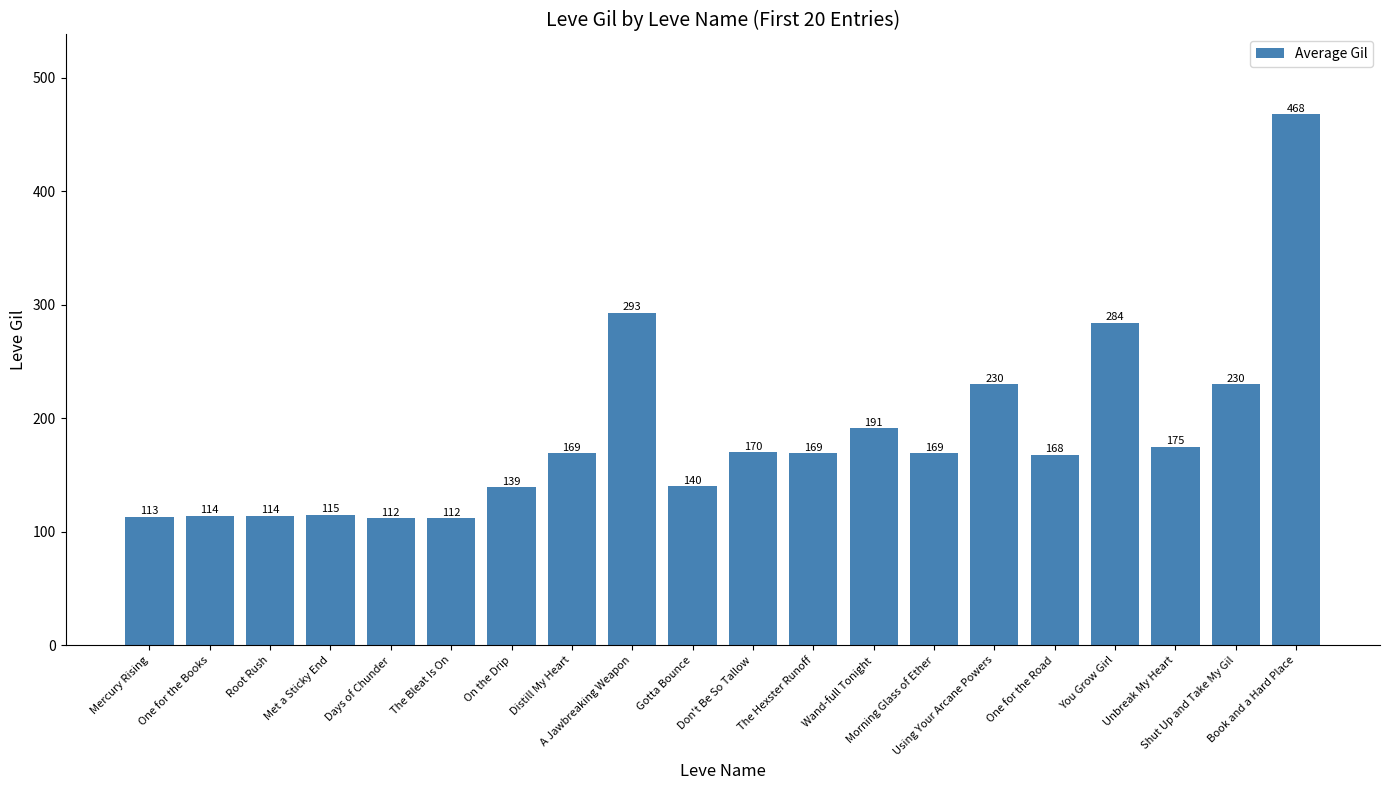

What is the difference between the values at A Jawbreaking Weapon and On the Drip?

154